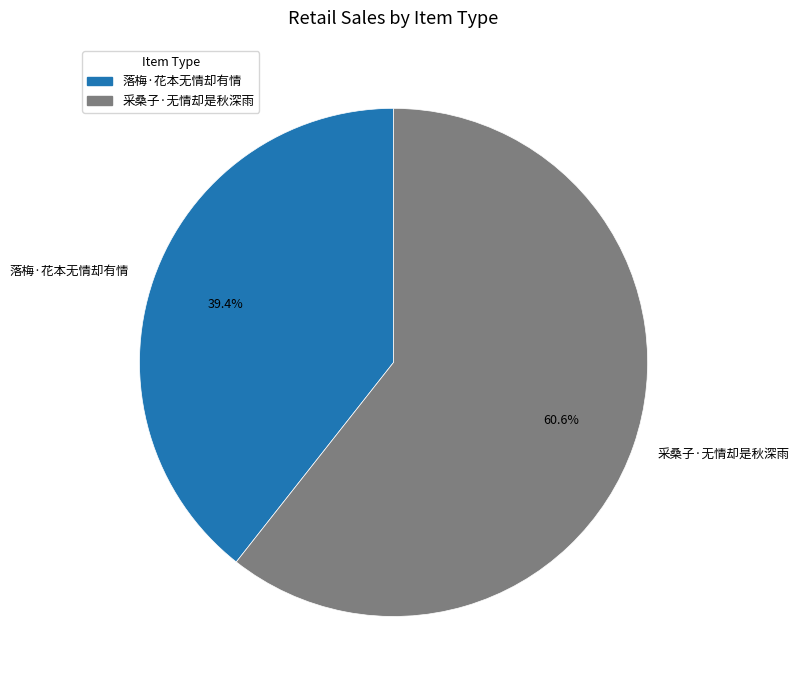

To the nearest percent, what is the combined percentage of 落梅·花本无情却有情 and 采桑子·无情却是秋深雨?

100%